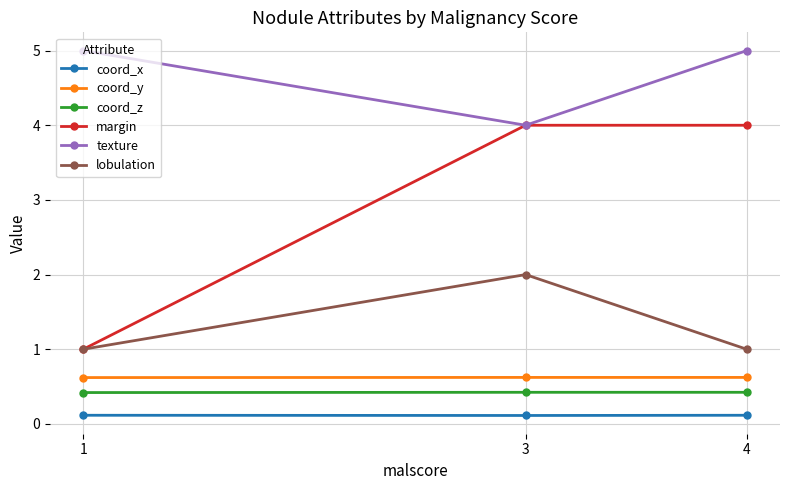

Which series has the widest spread of values?

margin